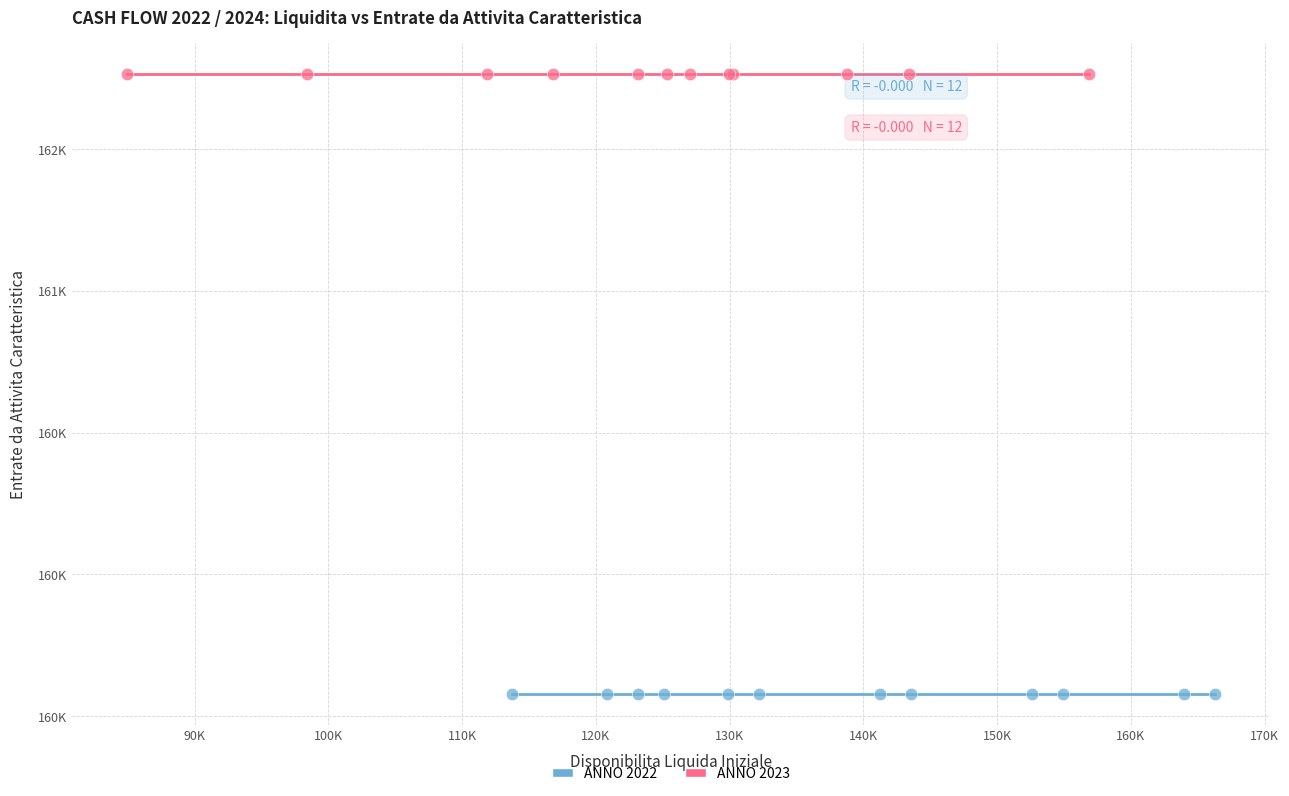

What are all the series names shown in the legend?

ANNO 2022, ANNO 2023